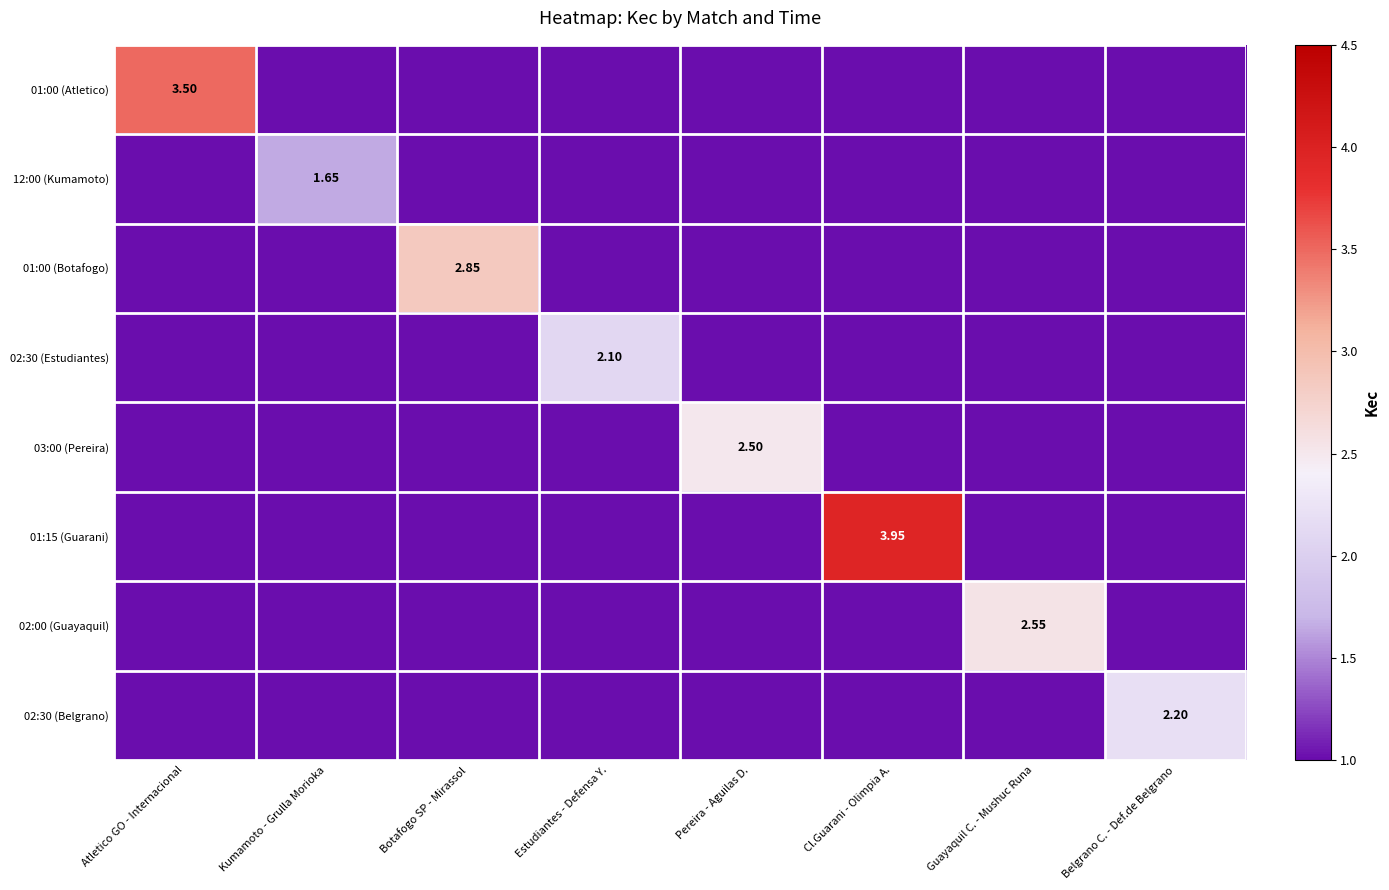

Which series has the largest total across all categories?

01:15 (Guarani)